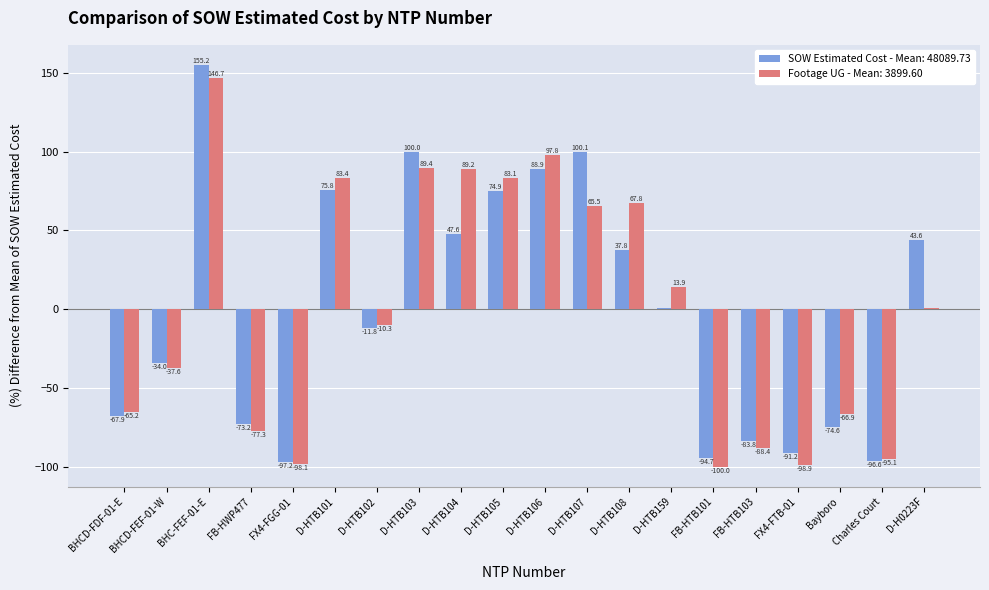

How many values in Footage UG - Mean: 3899.60 are above zero?

10